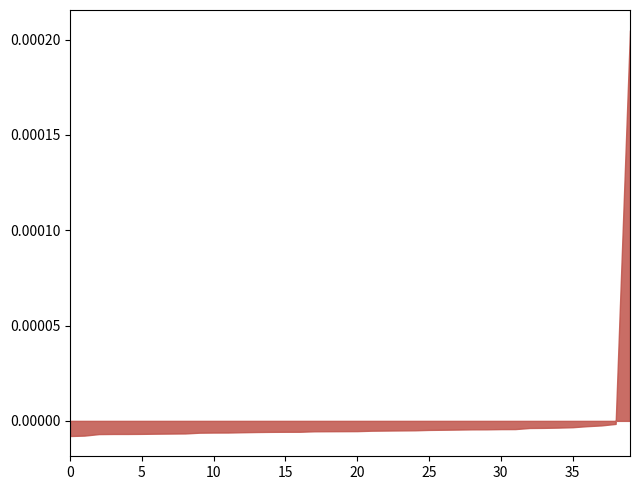

Between 9 and 13, which is larger?

9